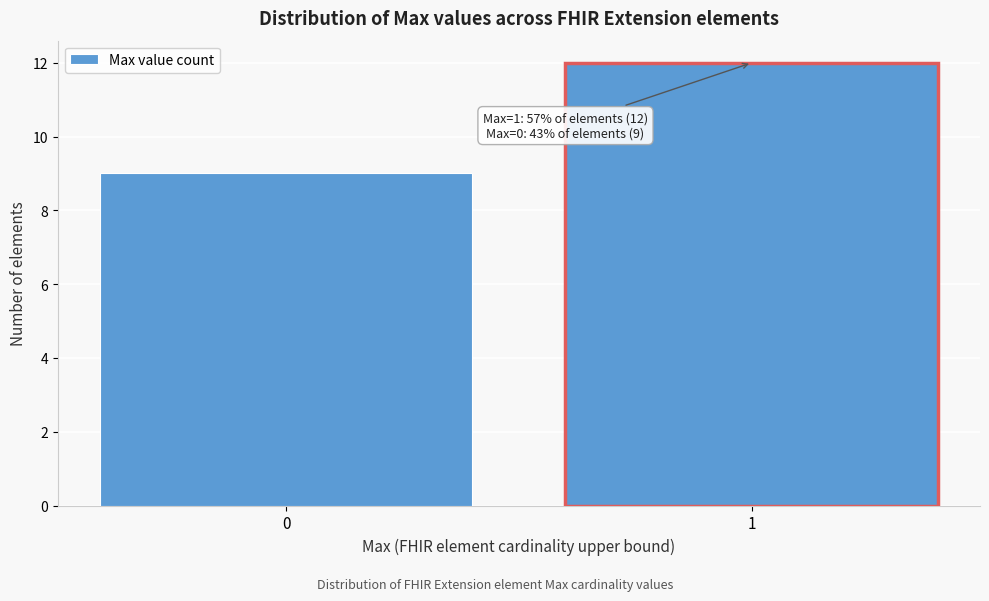

Reading left to right, what are all the values shown in this chart?

0=9	1=12